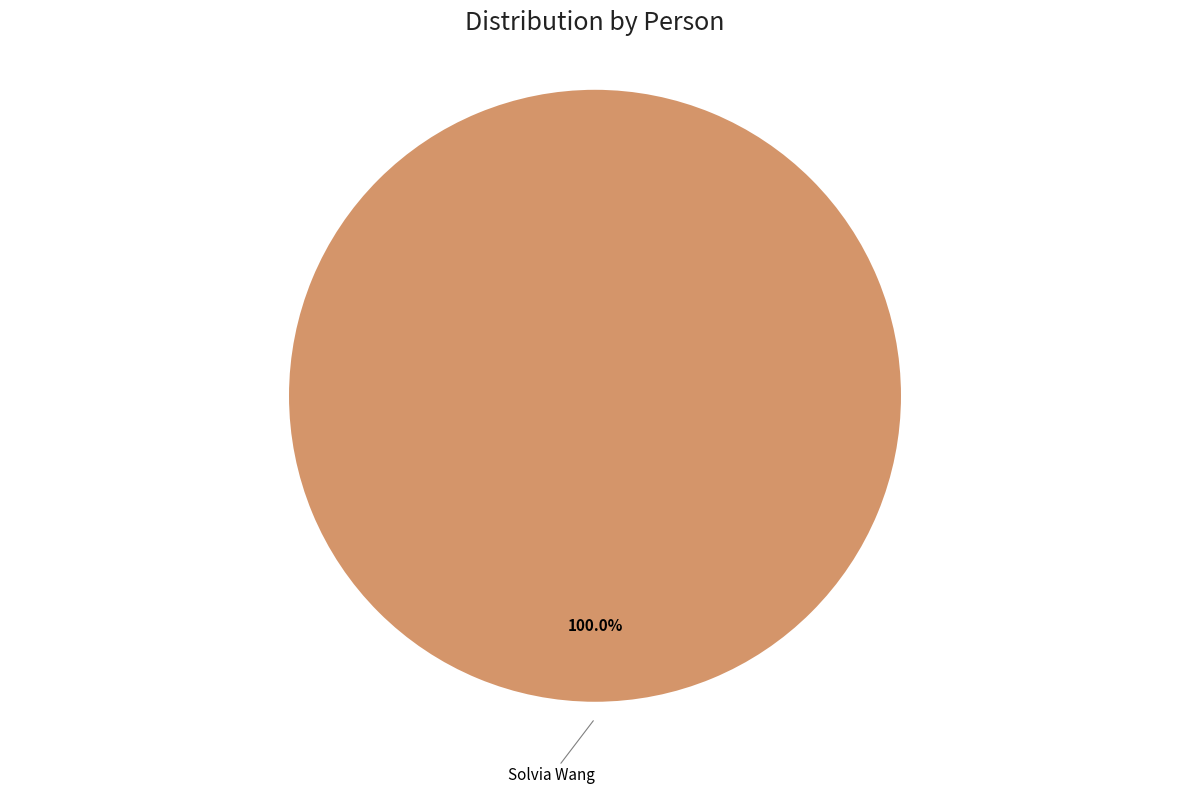

Does any single category account for the majority?

Yes